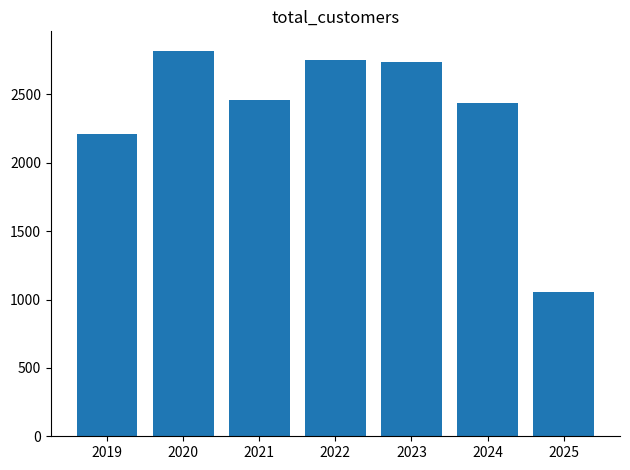

Where is the data nearest to the value 1936?

2019